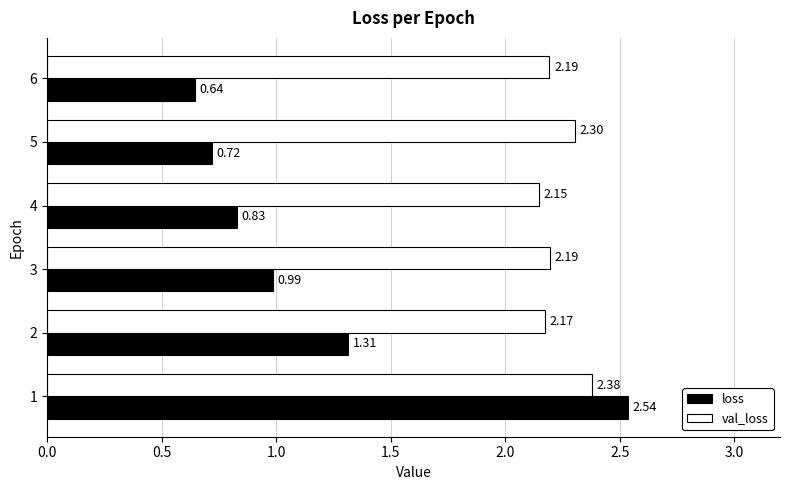

What is the sum of the val_loss values at 5 and 6?

4.5